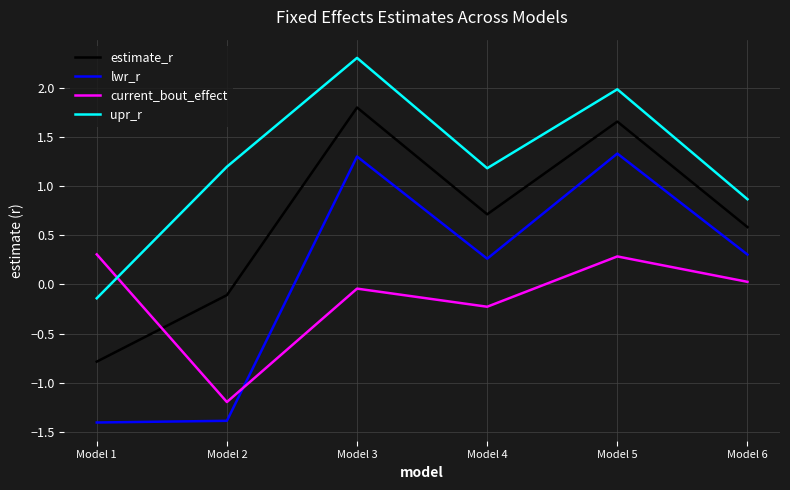

What is the minimum value for current_bout_effect?

-1.2